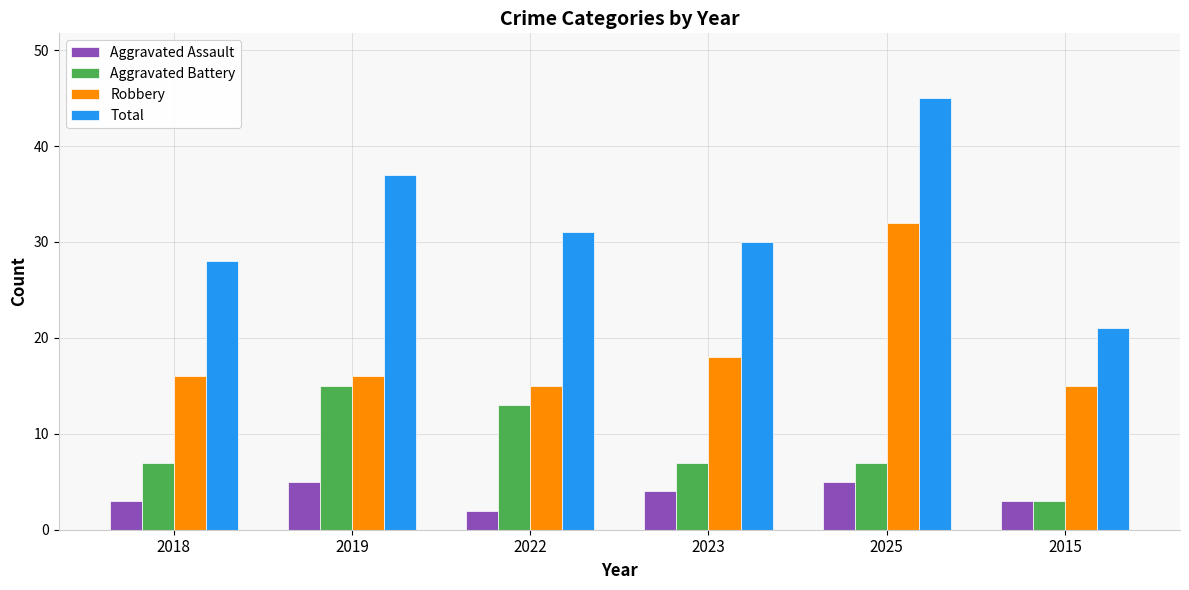

What is the average value of the Aggravated Battery series?

9